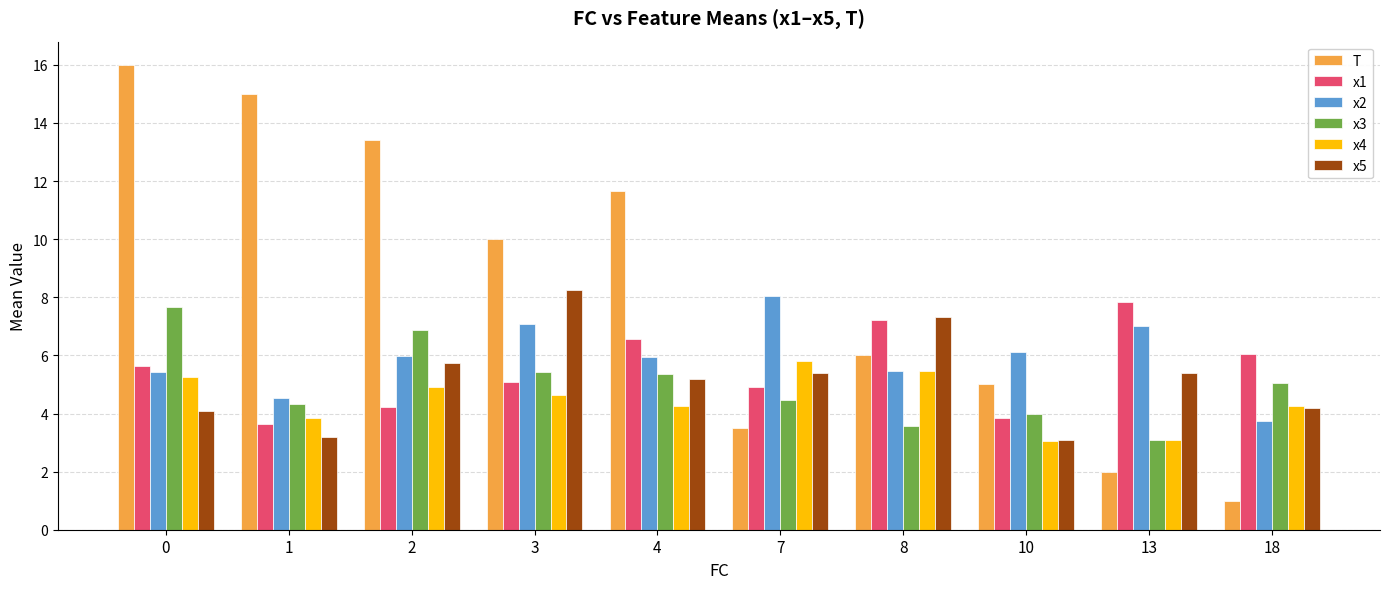

What is the minimum value shown in the chart?

1.0